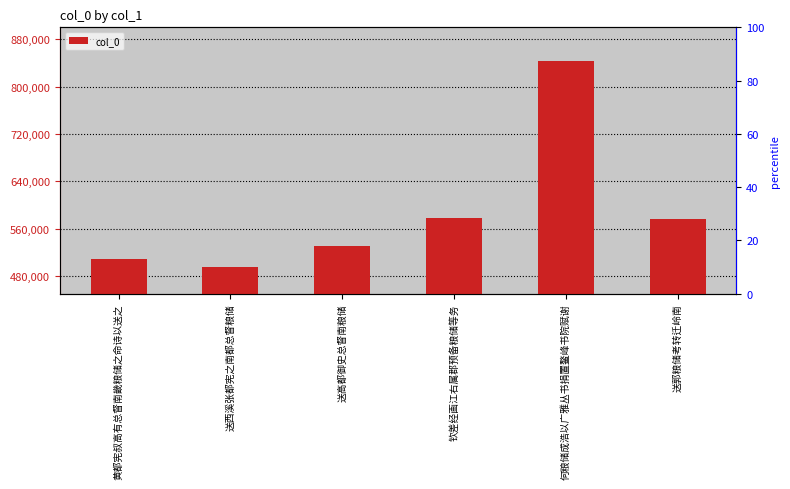

List the labels in order of value, largest first.

何粮储成浩以广雅丛书捐置鳌峰书院赋谢, 钦差经画江右属郡预备粮储等务, 送郭粮储考转迁岭南, 送高都御史总督南粮储, 黄都宪叔高有总督南畿粮储之命诗以送之, 送西溪张都宪之南都总督粮储